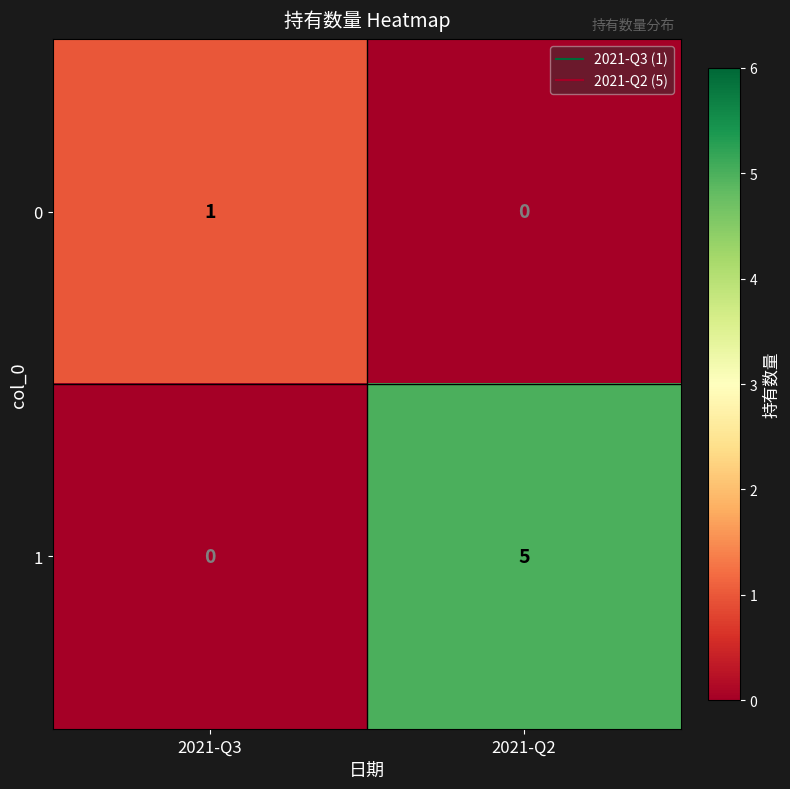

What is the spread (max minus min) of values at 2021-Q2?

5